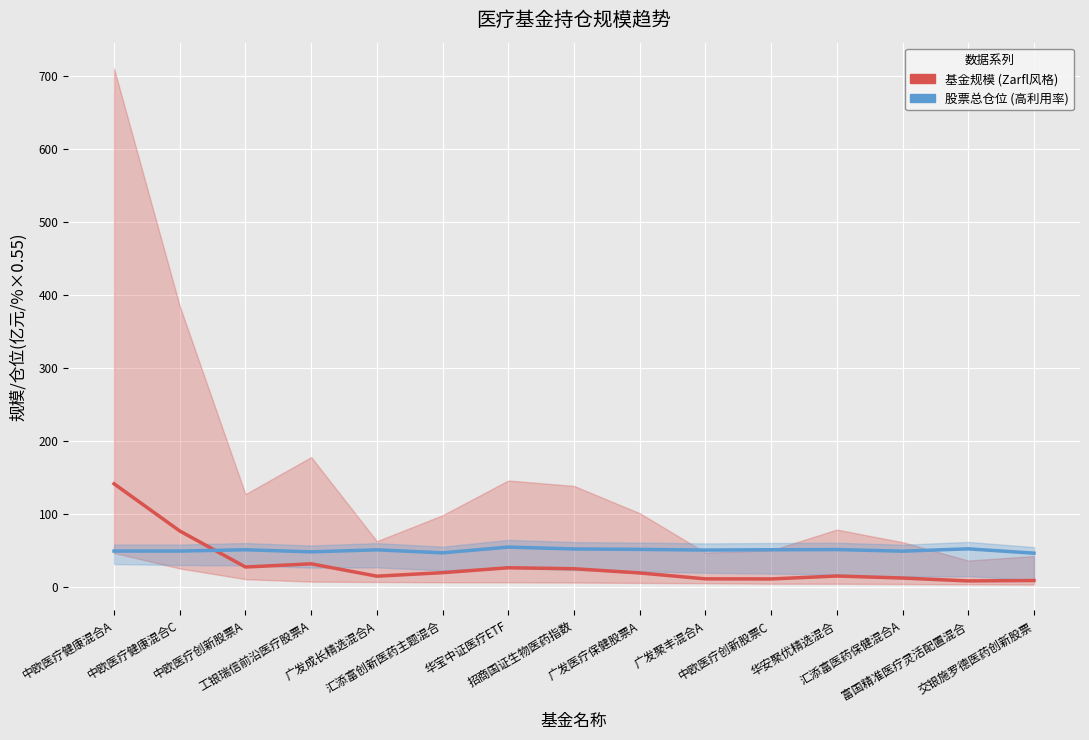

Reading left to right, transcribe all the data shown in this chart.

基金规模 (Zarfl风格): 141.1	76.4	27.0	31.3	14.4	19.2	26.0	24.6	18.8	10.7	10.6	14.6	11.9	7.9	8.5
股票总仓位 (高利用率): 48.9	48.9	50.7	47.8	50.5	46.4	54.3	51.7	51.1	50.2	50.7	50.9	48.7	51.9	46.0